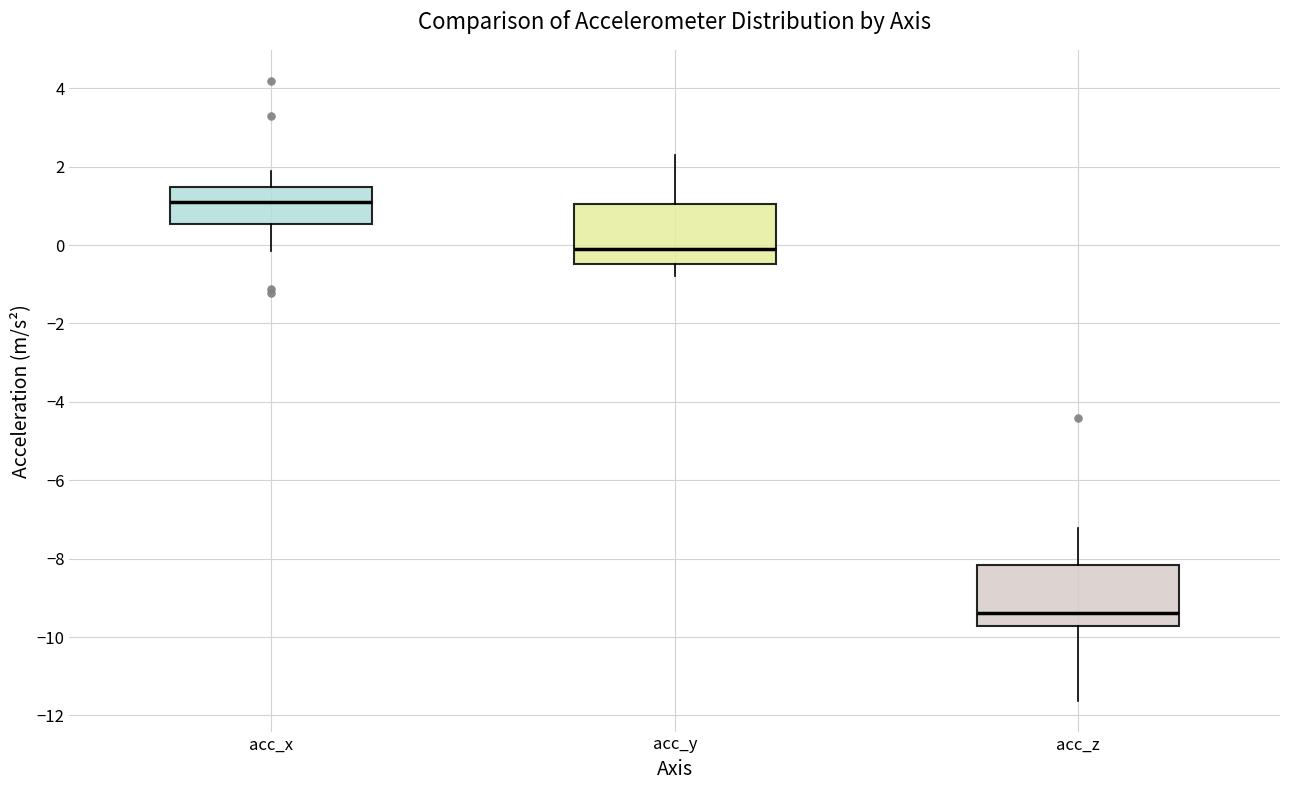

Which box's median line is the lowest?

acc_z